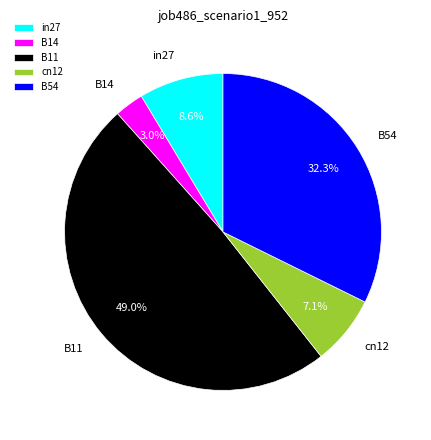

Which slice is the smallest?

B14